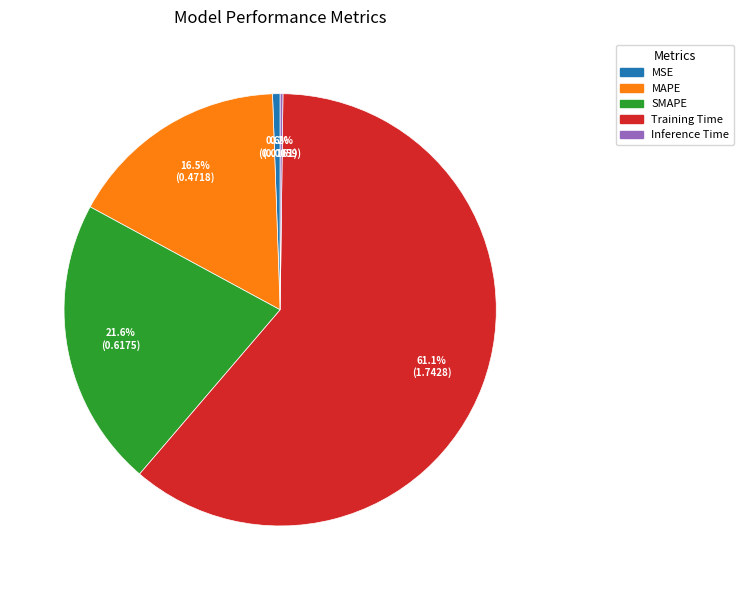

Which category accounts for the majority?

Training Time